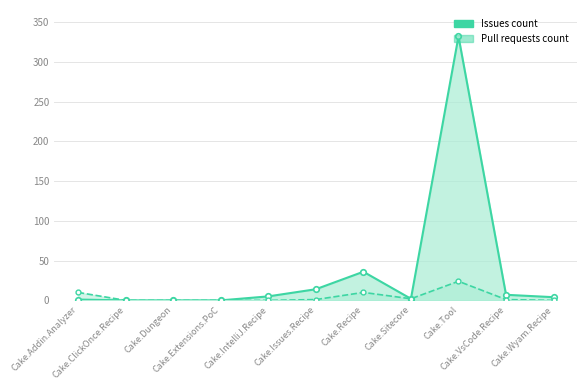

At which category is the sum across all series the highest?

Cake.Tool